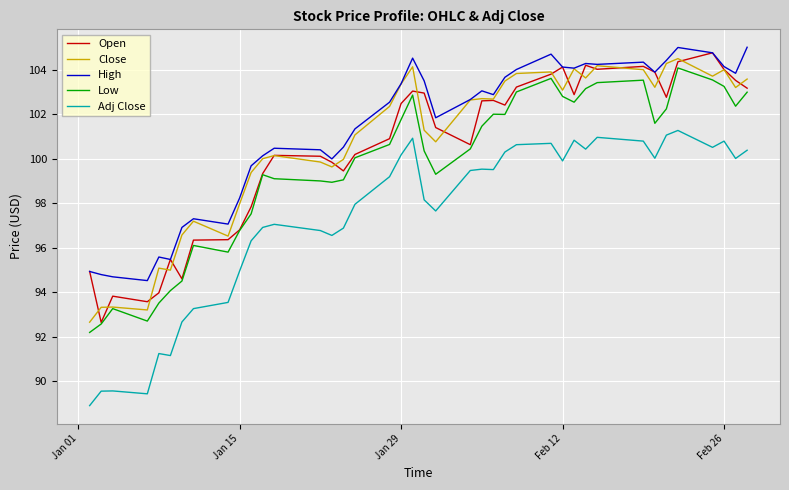

What is the minimum value for Close?

92.7